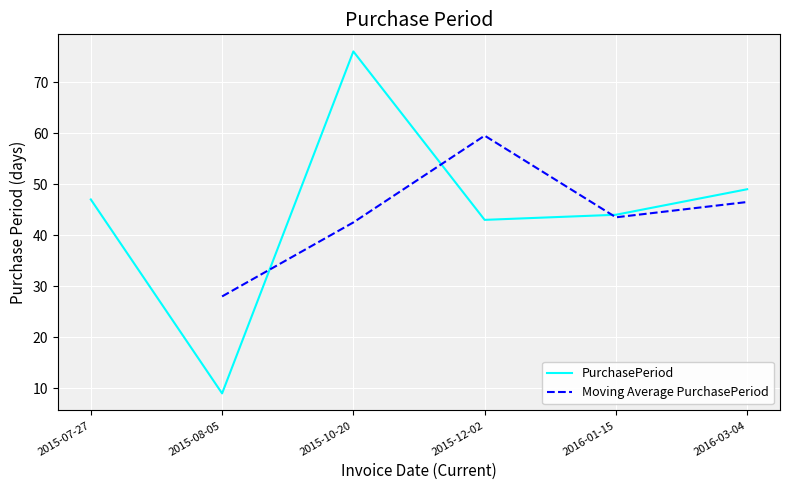

What is the minimum value shown in the chart?

9